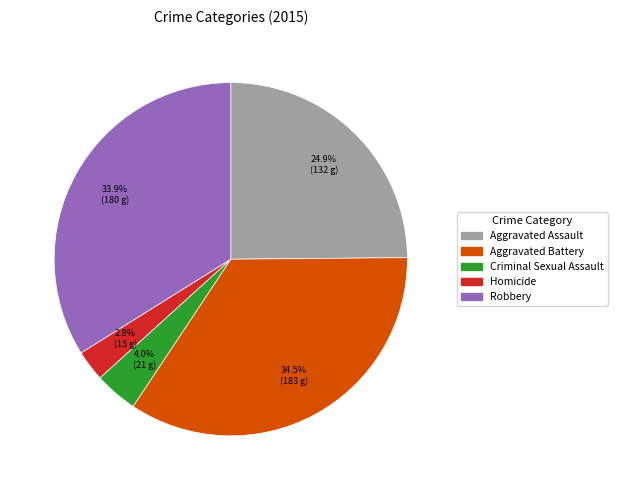

Is there a majority slice in this chart?

No